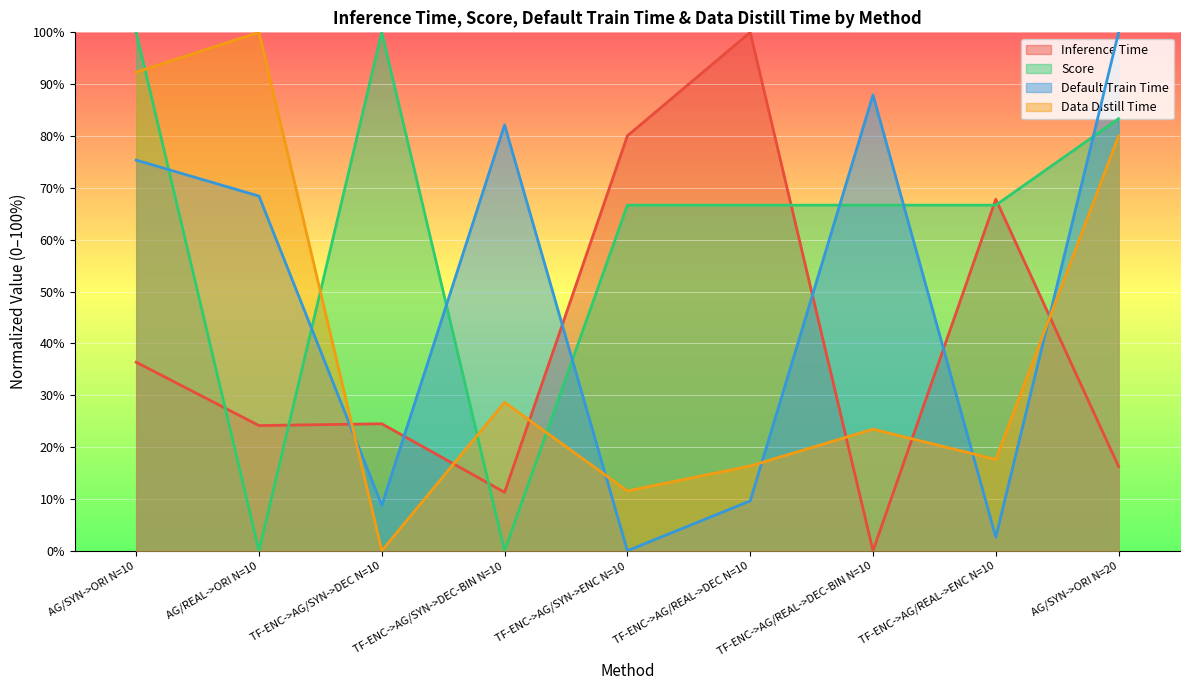

At which label does Data Distill Time reach its minimum?

TF-ENC->AG/SYN->DEC N=10